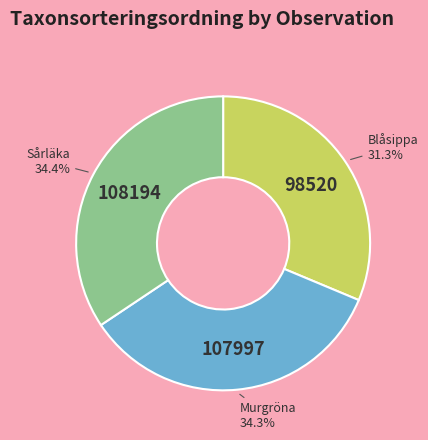

Is there a majority slice in this chart?

No